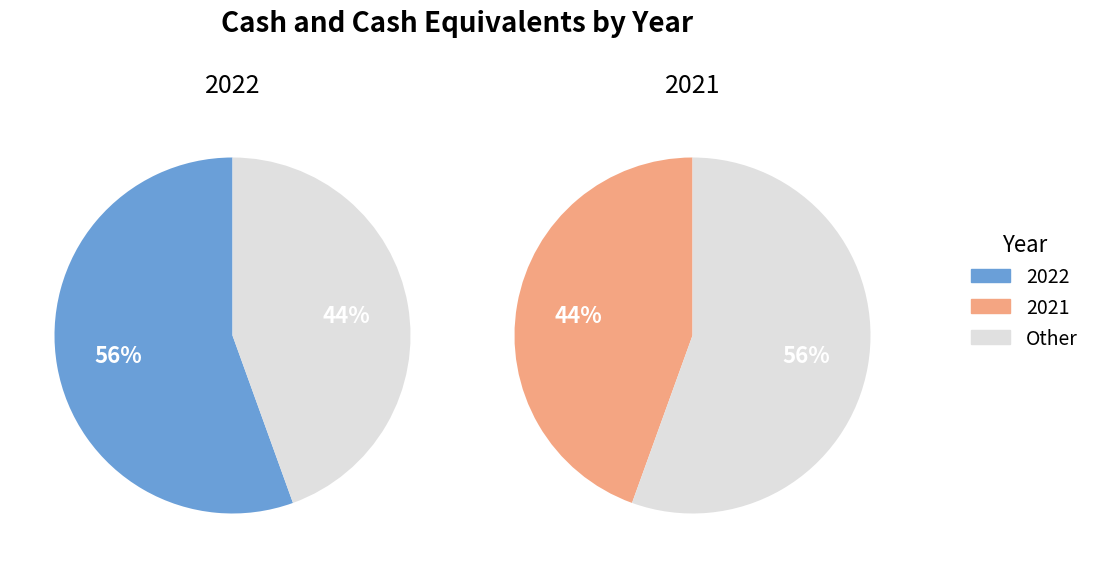

Combined, do 2021 and 2022 account for over 50%?

Yes